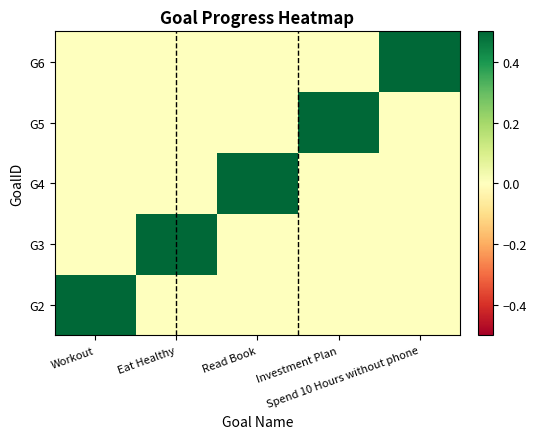

Reading left to right, transcribe all the data shown in this chart.

G2: Workout=1.0	Eat Healthy=0.0	Read Book=0.0	Investment Plan=0.0	Spend 10 Hours without phone=0.0
G3: Workout=0.0	Eat Healthy=1.0	Read Book=0.0	Investment Plan=0.0	Spend 10 Hours without phone=0.0
G4: Workout=0.0	Eat Healthy=0.0	Read Book=1.0	Investment Plan=0.0	Spend 10 Hours without phone=0.0
G5: Workout=0.0	Eat Healthy=0.0	Read Book=0.0	Investment Plan=1.0	Spend 10 Hours without phone=0.0
G6: Workout=0.0	Eat Healthy=0.0	Read Book=0.0	Investment Plan=0.0	Spend 10 Hours without phone=1.0